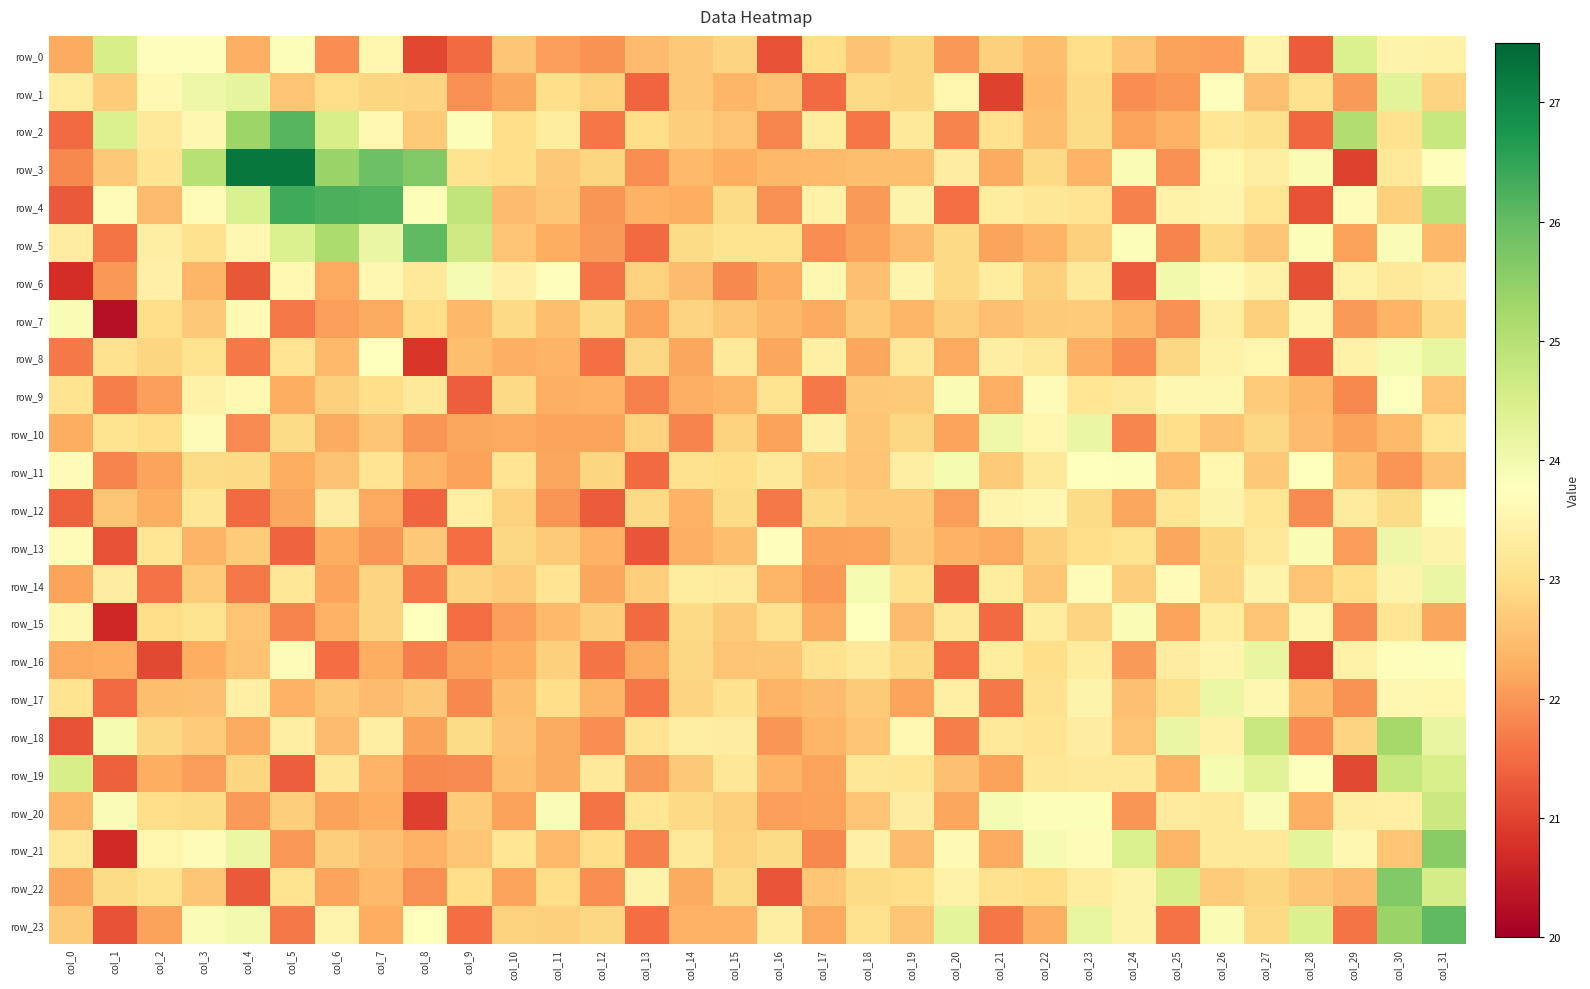

Reading left to right, transcribe all the data shown in this chart.

row_0: col_0=22.2	col_1=24.5	col_2=23.7	col_3=23.7	col_4=22.3	col_5=23.8	col_6=21.9	col_7=23.5	col_8=21.0	col_9=21.5	col_10=22.6	col_11=22.1	col_12=21.9	col_13=22.5	col_14=22.7	col_15=22.8	col_16=21.2	col_17=23.0	col_18=22.6	col_19=22.9	col_20=22.0	col_21=22.8	col_22=22.5	col_23=23.0	col_24=22.6	col_25=22.1	col_26=22.1	col_27=23.5	col_28=21.3	col_29=24.4	col_30=23.5	col_31=23.4
row_1: col_0=23.3	col_1=22.7	col_2=23.6	col_3=24.1	col_4=24.2	col_5=22.6	col_6=23.0	col_7=22.9	col_8=22.8	col_9=21.9	col_10=22.2	col_11=23.0	col_12=22.8	col_13=21.4	col_14=22.7	col_15=22.4	col_16=22.6	col_17=21.5	col_18=22.9	col_19=22.9	col_20=23.5	col_21=21.0	col_22=22.4	col_23=22.9	col_24=21.9	col_25=22.0	col_26=23.7	col_27=22.5	col_28=23.1	col_29=22.0	col_30=24.3	col_31=22.8
row_2: col_0=21.5	col_1=24.4	col_2=23.2	col_3=23.6	col_4=25.4	col_5=26.1	col_6=24.5	col_7=23.6	col_8=22.7	col_9=23.8	col_10=23.0	col_11=23.3	col_12=21.6	col_13=23.0	col_14=22.8	col_15=22.6	col_16=21.8	col_17=23.3	col_18=21.6	col_19=23.2	col_20=21.8	col_21=23.1	col_22=22.5	col_23=22.9	col_24=22.2	col_25=22.3	col_26=23.2	col_27=23.0	col_28=21.4	col_29=25.1	col_30=23.1	col_31=24.8
row_3: col_0=21.8	col_1=22.6	col_2=23.1	col_3=25.0	col_4=27.3	col_5=27.2	col_6=25.4	col_7=25.9	col_8=25.7	col_9=23.1	col_10=23.0	col_11=22.6	col_12=22.9	col_13=21.9	col_14=22.4	col_15=22.3	col_16=22.4	col_17=22.4	col_18=22.5	col_19=22.5	col_20=23.3	col_21=22.2	col_22=22.9	col_23=22.4	col_24=23.9	col_25=21.9	col_26=23.5	col_27=23.3	col_28=23.9	col_29=21.0	col_30=23.2	col_31=23.7
row_4: col_0=21.3	col_1=23.6	col_2=22.5	col_3=23.7	col_4=24.4	col_5=26.4	col_6=26.2	col_7=26.2	col_8=23.8	col_9=24.9	col_10=22.5	col_11=22.6	col_12=22.0	col_13=22.3	col_14=22.3	col_15=23.0	col_16=21.9	col_17=23.5	col_18=22.0	col_19=23.5	col_20=21.5	col_21=23.3	col_22=23.2	col_23=23.1	col_24=21.8	col_25=23.4	col_26=23.5	col_27=23.1	col_28=21.2	col_29=23.6	col_30=22.8	col_31=24.9
row_5: col_0=23.3	col_1=21.6	col_2=23.3	col_3=23.1	col_4=23.5	col_5=24.4	col_6=25.1	col_7=24.1	col_8=26.0	col_9=24.6	col_10=22.6	col_11=22.3	col_12=22.0	col_13=21.5	col_14=22.9	col_15=23.1	col_16=23.1	col_17=21.9	col_18=22.1	col_19=22.5	col_20=22.9	col_21=22.1	col_22=22.3	col_23=22.8	col_24=23.8	col_25=21.8	col_26=22.9	col_27=22.6	col_28=23.8	col_29=22.1	col_30=23.9	col_31=22.4
row_6: col_0=20.7	col_1=22.0	col_2=23.4	col_3=22.4	col_4=21.3	col_5=23.6	col_6=22.2	col_7=23.6	col_8=23.2	col_9=23.9	col_10=23.4	col_11=23.7	col_12=21.6	col_13=22.8	col_14=22.5	col_15=21.8	col_16=22.3	col_17=23.6	col_18=22.5	col_19=23.5	col_20=22.9	col_21=23.3	col_22=22.8	col_23=23.2	col_24=21.3	col_25=24.0	col_26=23.7	col_27=23.4	col_28=21.1	col_29=23.4	col_30=23.2	col_31=23.4
row_7: col_0=23.9	col_1=20.3	col_2=23.0	col_3=22.7	col_4=23.6	col_5=21.7	col_6=22.1	col_7=22.2	col_8=23.0	col_9=22.4	col_10=22.9	col_11=22.5	col_12=23.0	col_13=22.1	col_14=22.8	col_15=22.6	col_16=22.4	col_17=22.3	col_18=22.7	col_19=22.4	col_20=22.7	col_21=22.5	col_22=22.7	col_23=22.7	col_24=22.4	col_25=21.9	col_26=23.3	col_27=22.8	col_28=23.6	col_29=22.0	col_30=22.4	col_31=22.9
row_8: col_0=21.6	col_1=23.1	col_2=22.9	col_3=23.1	col_4=21.7	col_5=23.1	col_6=22.5	col_7=23.8	col_8=20.8	col_9=22.5	col_10=22.3	col_11=22.4	col_12=21.5	col_13=22.9	col_14=22.2	col_15=23.2	col_16=22.2	col_17=23.4	col_18=22.2	col_19=23.2	col_20=22.2	col_21=23.3	col_22=23.2	col_23=22.3	col_24=21.9	col_25=22.9	col_26=23.4	col_27=23.5	col_28=21.3	col_29=23.5	col_30=23.9	col_31=24.2
row_9: col_0=23.1	col_1=21.7	col_2=22.1	col_3=23.4	col_4=23.6	col_5=22.3	col_6=22.8	col_7=23.0	col_8=23.2	col_9=21.3	col_10=22.9	col_11=22.3	col_12=22.3	col_13=21.7	col_14=22.3	col_15=22.4	col_16=23.1	col_17=21.6	col_18=22.7	col_19=22.7	col_20=23.9	col_21=22.3	col_22=23.7	col_23=23.2	col_24=23.2	col_25=23.6	col_26=23.5	col_27=22.7	col_28=22.4	col_29=21.8	col_30=23.7	col_31=22.6
row_10: col_0=22.3	col_1=23.1	col_2=23.0	col_3=23.7	col_4=21.9	col_5=22.9	col_6=22.2	col_7=22.6	col_8=22.0	col_9=22.2	col_10=22.2	col_11=22.1	col_12=22.2	col_13=22.8	col_14=21.8	col_15=22.8	col_16=22.1	col_17=23.4	col_18=22.6	col_19=22.9	col_20=22.2	col_21=24.0	col_22=23.5	col_23=24.1	col_24=21.8	col_25=23.0	col_26=22.6	col_27=22.9	col_28=22.5	col_29=22.1	col_30=22.4	col_31=23.1
row_11: col_0=23.7	col_1=21.8	col_2=22.2	col_3=22.9	col_4=22.9	col_5=22.3	col_6=22.6	col_7=23.1	col_8=22.4	col_9=22.1	col_10=23.1	col_11=22.2	col_12=22.9	col_13=21.5	col_14=23.1	col_15=23.0	col_16=23.2	col_17=22.7	col_18=22.6	col_19=23.3	col_20=23.9	col_21=22.7	col_22=23.2	col_23=23.8	col_24=23.8	col_25=22.5	col_26=23.5	col_27=22.7	col_28=23.7	col_29=22.5	col_30=22.0	col_31=22.6
row_12: col_0=21.4	col_1=22.6	col_2=22.3	col_3=23.2	col_4=21.5	col_5=22.2	col_6=23.3	col_7=22.2	col_8=21.4	col_9=23.4	col_10=22.8	col_11=22.0	col_12=21.3	col_13=22.9	col_14=22.3	col_15=22.9	col_16=21.7	col_17=22.9	col_18=22.7	col_19=22.7	col_20=22.1	col_21=23.5	col_22=23.6	col_23=22.9	col_24=22.2	col_25=23.1	col_26=23.5	col_27=23.2	col_28=21.9	col_29=23.3	col_30=22.9	col_31=23.8
row_13: col_0=23.6	col_1=21.2	col_2=23.2	col_3=22.4	col_4=22.7	col_5=21.4	col_6=22.3	col_7=22.0	col_8=22.6	col_9=21.5	col_10=22.9	col_11=22.7	col_12=22.3	col_13=21.2	col_14=22.3	col_15=22.5	col_16=23.7	col_17=22.1	col_18=22.1	col_19=22.6	col_20=22.3	col_21=22.2	col_22=22.8	col_23=23.0	col_24=23.1	col_25=22.2	col_26=22.9	col_27=23.2	col_28=23.9	col_29=22.1	col_30=24.1	col_31=23.5
row_14: col_0=22.2	col_1=23.3	col_2=21.6	col_3=22.7	col_4=21.7	col_5=23.2	col_6=22.1	col_7=22.8	col_8=21.6	col_9=22.8	col_10=22.7	col_11=23.1	col_12=22.2	col_13=22.7	col_14=23.3	col_15=23.3	col_16=22.4	col_17=22.0	col_18=23.9	col_19=23.1	col_20=21.3	col_21=23.3	col_22=22.6	col_23=23.7	col_24=22.7	col_25=23.7	col_26=22.8	col_27=23.5	col_28=22.6	col_29=23.0	col_30=23.5	col_31=24.1
row_15: col_0=23.6	col_1=20.6	col_2=23.0	col_3=23.1	col_4=22.6	col_5=21.8	col_6=22.3	col_7=22.8	col_8=23.8	col_9=21.5	col_10=22.1	col_11=22.5	col_12=22.7	col_13=21.5	col_14=22.9	col_15=22.7	col_16=23.1	col_17=22.2	col_18=23.8	col_19=22.5	col_20=23.2	col_21=21.5	col_22=23.3	col_23=22.8	col_24=23.9	col_25=22.1	col_26=23.3	col_27=22.6	col_28=23.6	col_29=21.9	col_30=23.2	col_31=22.2
row_16: col_0=22.2	col_1=22.3	col_2=21.1	col_3=22.3	col_4=22.6	col_5=23.6	col_6=21.5	col_7=22.3	col_8=21.7	col_9=22.1	col_10=22.3	col_11=22.8	col_12=21.6	col_13=22.2	col_14=22.9	col_15=22.6	col_16=22.6	col_17=23.1	col_18=23.2	col_19=22.9	col_20=21.5	col_21=23.3	col_22=23.0	col_23=23.3	col_24=22.0	col_25=23.3	col_26=23.5	col_27=24.2	col_28=21.0	col_29=23.4	col_30=23.7	col_31=23.8
row_17: col_0=23.1	col_1=21.5	col_2=22.5	col_3=22.5	col_4=23.4	col_5=22.3	col_6=22.6	col_7=22.5	col_8=22.6	col_9=21.8	col_10=22.5	col_11=23.0	col_12=22.4	col_13=21.6	col_14=22.8	col_15=23.1	col_16=22.4	col_17=22.5	col_18=22.7	col_19=22.1	col_20=23.4	col_21=21.7	col_22=23.1	col_23=23.5	col_24=22.5	col_25=23.0	col_26=24.1	col_27=23.6	col_28=22.5	col_29=21.9	col_30=23.6	col_31=23.5
row_18: col_0=21.2	col_1=23.9	col_2=22.9	col_3=22.7	col_4=22.2	col_5=23.4	col_6=22.5	col_7=23.3	col_8=22.1	col_9=22.9	col_10=22.6	col_11=22.2	col_12=21.9	col_13=23.1	col_14=23.3	col_15=23.3	col_16=22.0	col_17=22.4	col_18=22.6	col_19=23.6	col_20=21.7	col_21=23.2	col_22=23.1	col_23=23.3	col_24=22.6	col_25=24.1	col_26=23.4	col_27=24.7	col_28=21.9	col_29=22.8	col_30=25.2	col_31=24.2
row_19: col_0=24.5	col_1=21.4	col_2=22.3	col_3=22.1	col_4=22.9	col_5=21.3	col_6=23.2	col_7=22.3	col_8=21.8	col_9=21.9	col_10=22.5	col_11=22.3	col_12=23.2	col_13=22.0	col_14=22.7	col_15=23.2	col_16=22.4	col_17=22.1	col_18=23.2	col_19=23.1	col_20=22.5	col_21=22.1	col_22=23.2	col_23=23.2	col_24=23.2	col_25=22.3	col_26=24.0	col_27=24.3	col_28=23.8	col_29=21.1	col_30=24.8	col_31=24.5
row_20: col_0=22.4	col_1=23.9	col_2=23.0	col_3=22.9	col_4=22.0	col_5=22.7	col_6=22.1	col_7=22.3	col_8=21.0	col_9=22.7	col_10=22.1	col_11=23.9	col_12=21.6	col_13=23.1	col_14=22.9	col_15=22.8	col_16=22.1	col_17=22.1	col_18=22.6	col_19=23.3	col_20=22.2	col_21=23.9	col_22=23.8	col_23=23.8	col_24=22.0	col_25=23.3	col_26=23.2	col_27=23.9	col_28=22.3	col_29=23.4	col_30=23.4	col_31=24.7
row_21: col_0=23.2	col_1=20.7	col_2=23.5	col_3=23.6	col_4=24.1	col_5=22.0	col_6=22.7	col_7=22.5	col_8=22.3	col_9=22.6	col_10=23.2	col_11=22.4	col_12=23.0	col_13=21.7	col_14=23.2	col_15=22.8	col_16=23.0	col_17=21.8	col_18=23.4	col_19=22.5	col_20=23.6	col_21=22.2	col_22=23.9	col_23=23.7	col_24=24.5	col_25=22.4	col_26=23.2	col_27=23.2	col_28=24.3	col_29=23.5	col_30=22.6	col_31=25.6
row_22: col_0=22.2	col_1=22.9	col_2=23.1	col_3=22.6	col_4=21.3	col_5=23.1	col_6=22.2	col_7=22.4	col_8=21.9	col_9=23.0	col_10=22.2	col_11=23.0	col_12=21.9	col_13=23.5	col_14=22.2	col_15=22.9	col_16=21.2	col_17=22.6	col_18=22.9	col_19=23.0	col_20=23.4	col_21=23.0	col_22=23.0	col_23=23.3	col_24=23.5	col_25=24.5	col_26=22.7	col_27=22.8	col_28=22.6	col_29=22.5	col_30=25.7	col_31=24.6
row_23: col_0=22.7	col_1=21.2	col_2=22.1	col_3=23.9	col_4=24.0	col_5=21.6	col_6=23.5	col_7=22.3	col_8=23.7	col_9=21.5	col_10=22.8	col_11=22.8	col_12=22.9	col_13=21.5	col_14=22.3	col_15=22.3	col_16=23.4	col_17=22.2	col_18=23.0	col_19=22.6	col_20=24.2	col_21=21.6	col_22=22.3	col_23=24.2	col_24=23.5	col_25=21.6	col_26=23.9	col_27=22.9	col_28=24.4	col_29=21.6	col_30=25.4	col_31=26.1